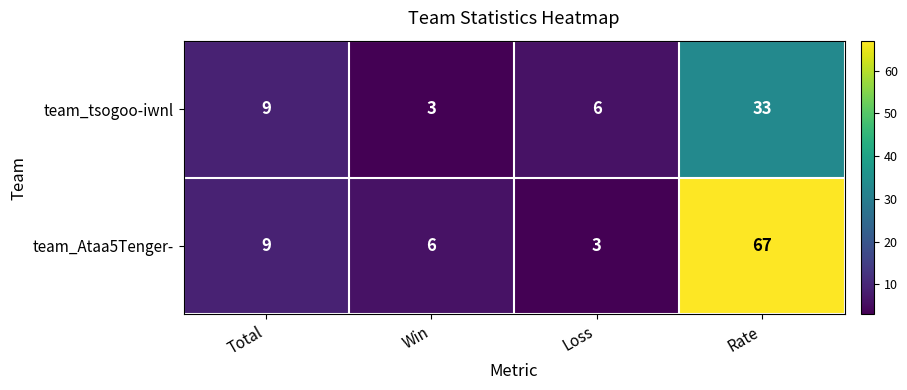

How many data points does each series have?

4